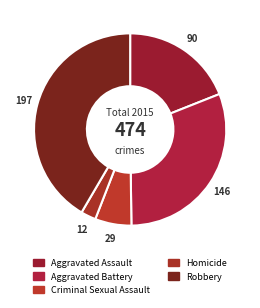

To the nearest percent, what is the combined percentage of Aggravated Assault and Robbery?

61%